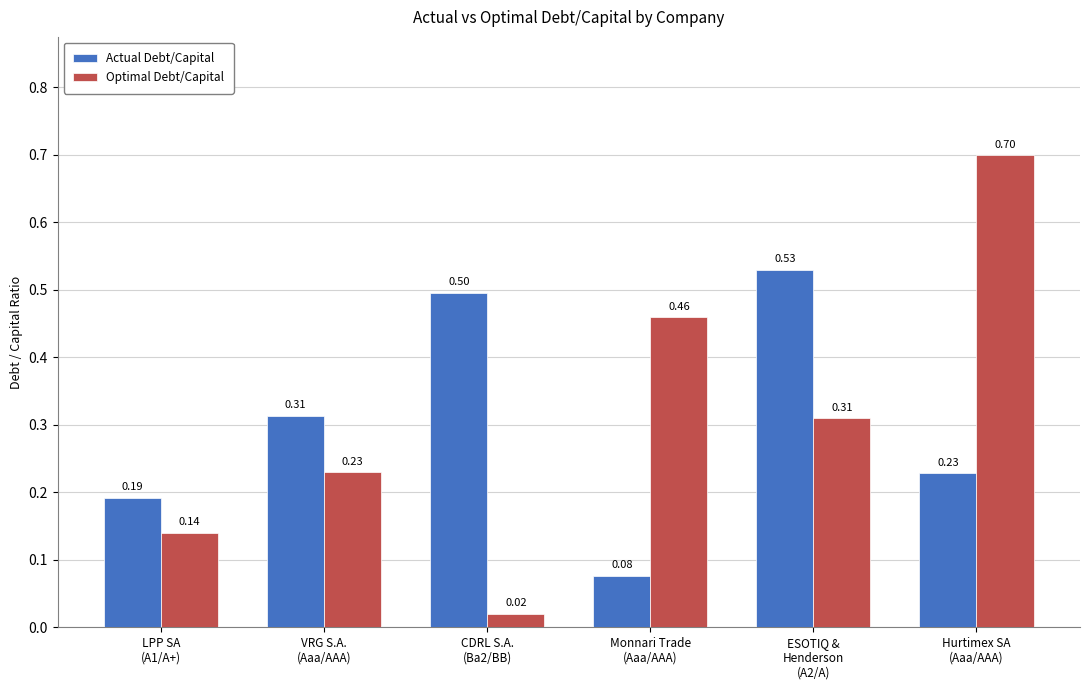

What is the label of the 6th bar from the right?

LPP SA
(A1/A+)